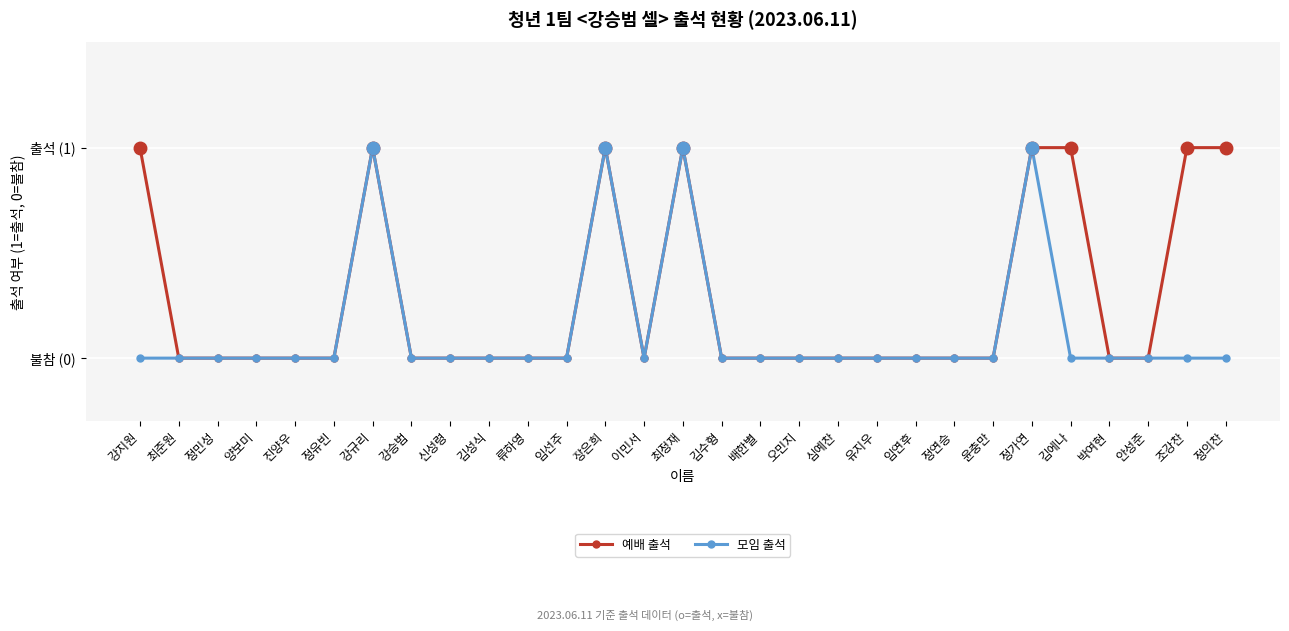

Reading left to right, list all the values displayed in this chart.

예배 출석: 1	0	0	0	0	0	1	0	0	0	0	0	1	0	1	0	0	0	0	0	0	0	0	1	1	0	0	1	1
모임 출석: 0	0	0	0	0	0	1	0	0	0	0	0	1	0	1	0	0	0	0	0	0	0	0	1	0	0	0	0	0